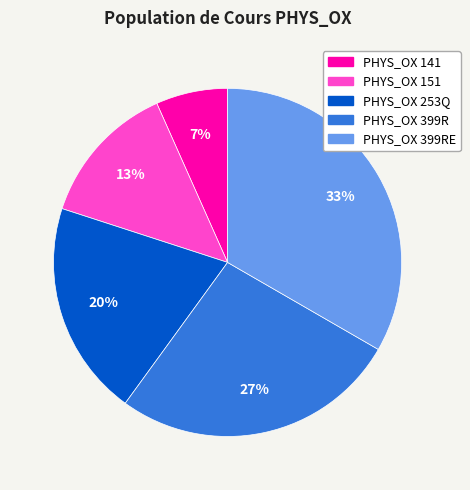

To the nearest percent, what is the combined percentage of PHYS_OX 253Q and PHYS_OX 399R?

47%